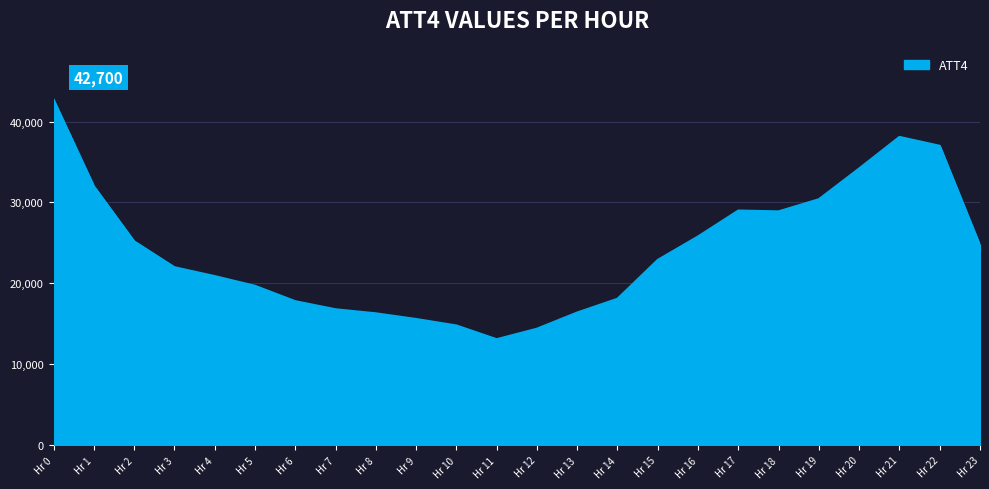

What is the ratio of the value at Hr 18 to the value at Hr 8?

1.8